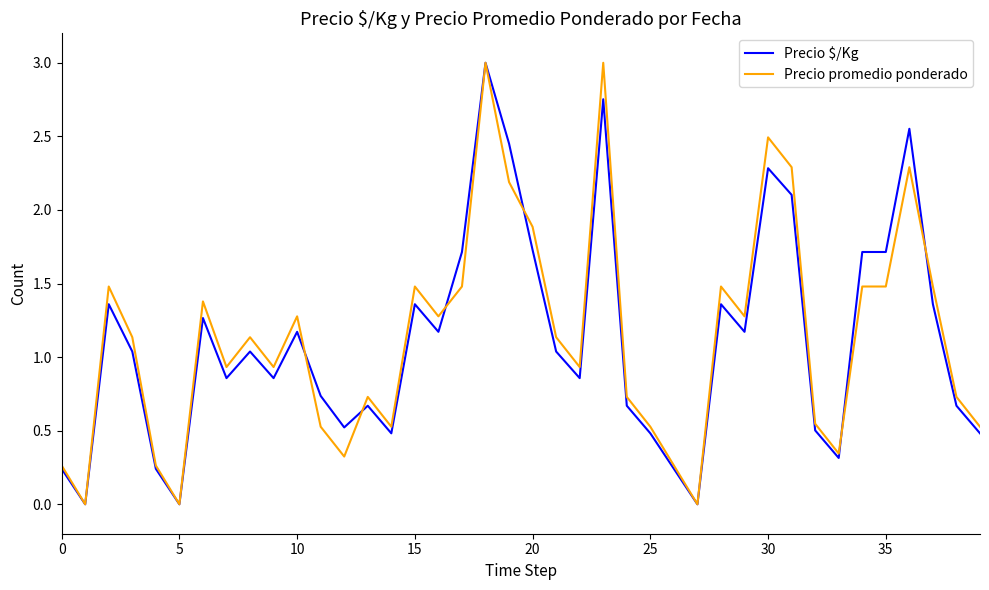

True or false: Precio $/Kg and Precio promedio ponderado cross at least once.

True